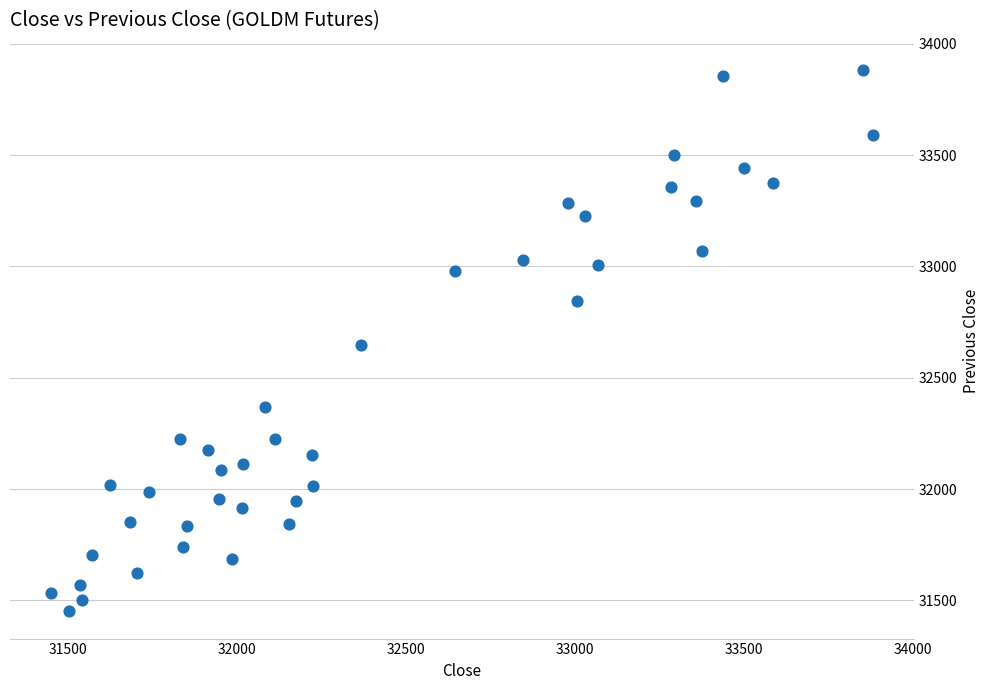

What is the range of Y values (max minus min)?

2433